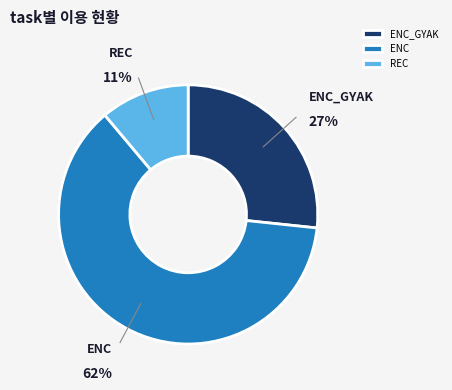

To the nearest percent, what portion does ENC represent?

62%